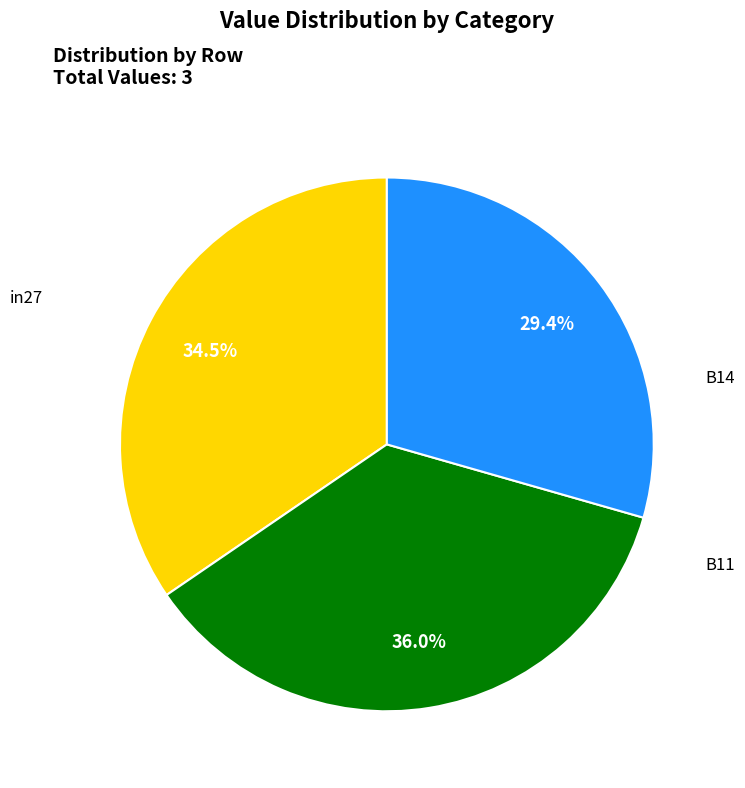

To the nearest percent, what is the combined percentage of B11 and in27?

64%